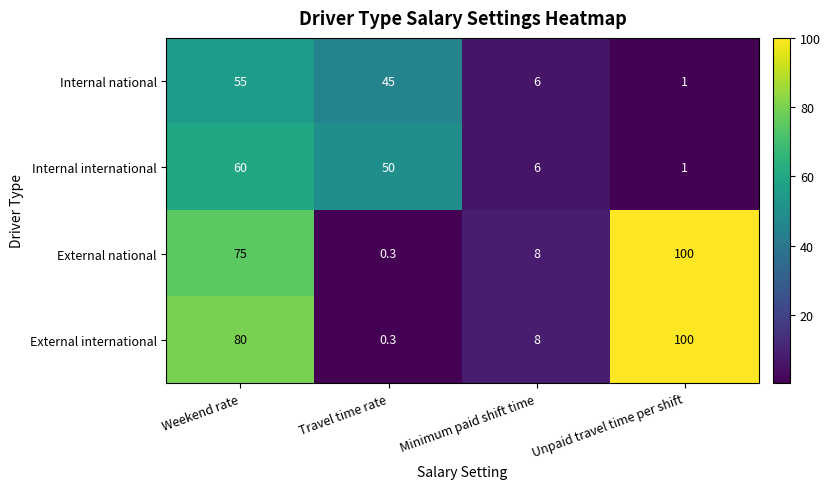

What is the difference between the second highest and minimum values in the External international series?

79.7